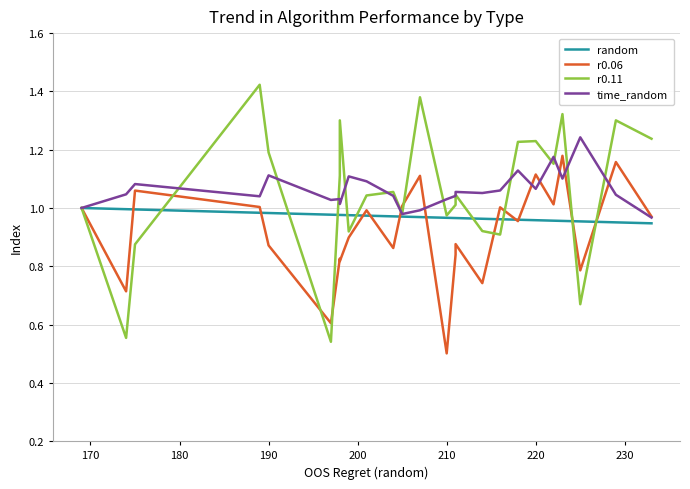

Does the chart have visible grid lines?

Yes